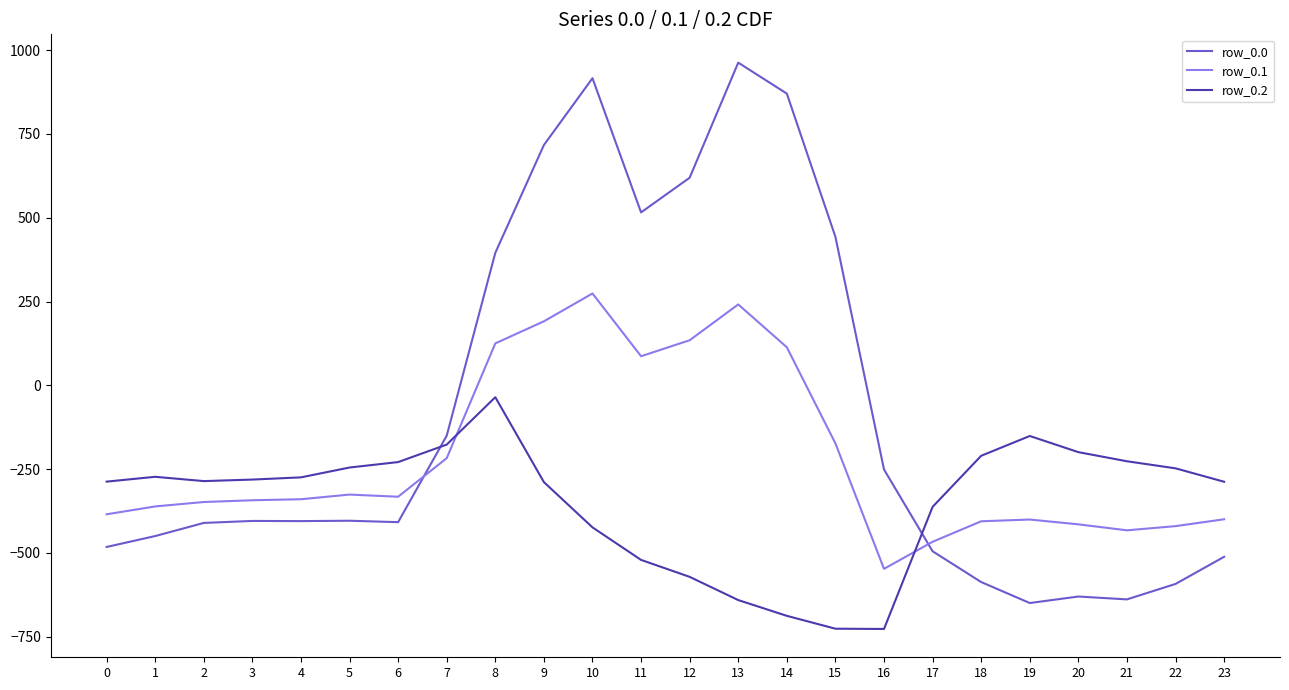

Which series has the widest spread of values?

row_0.0